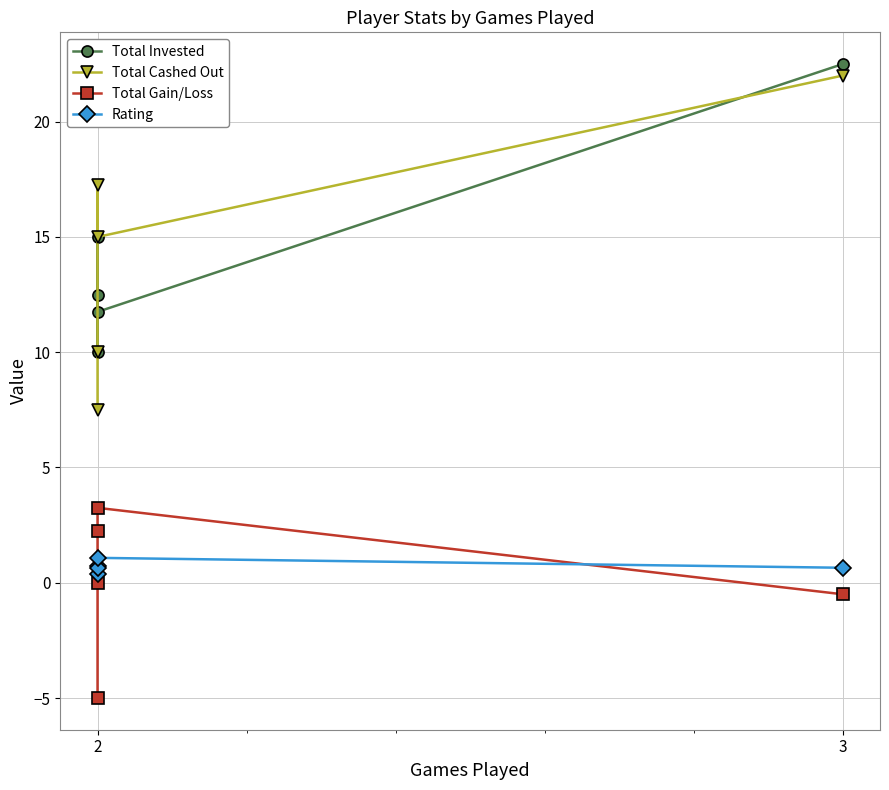

True or false: Total Invested and Rating cross at least once.

False